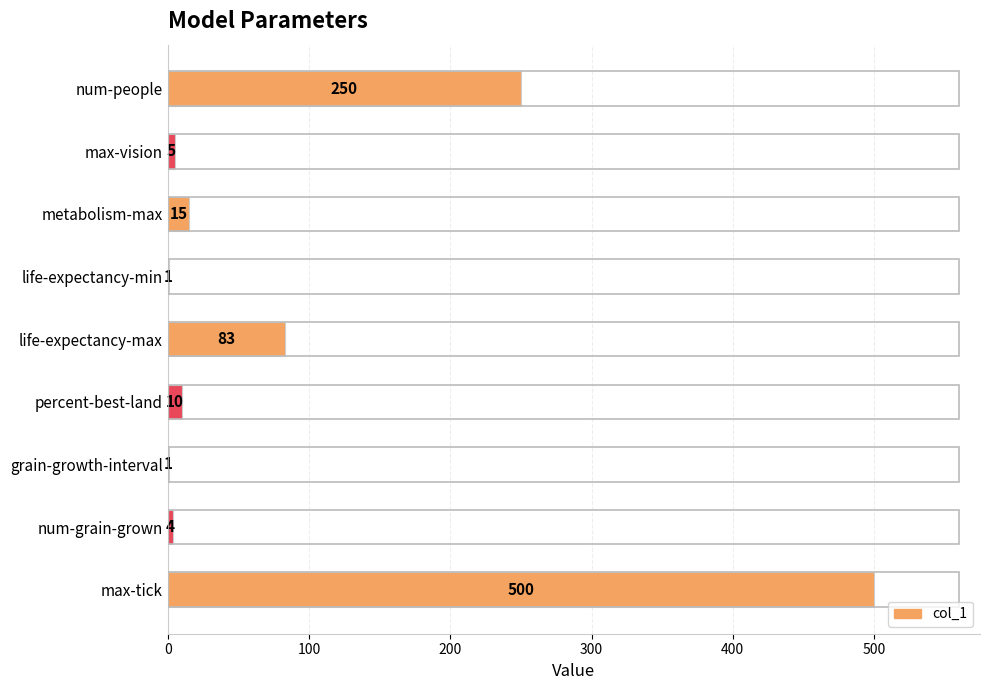

What is the greatest value displayed?

500